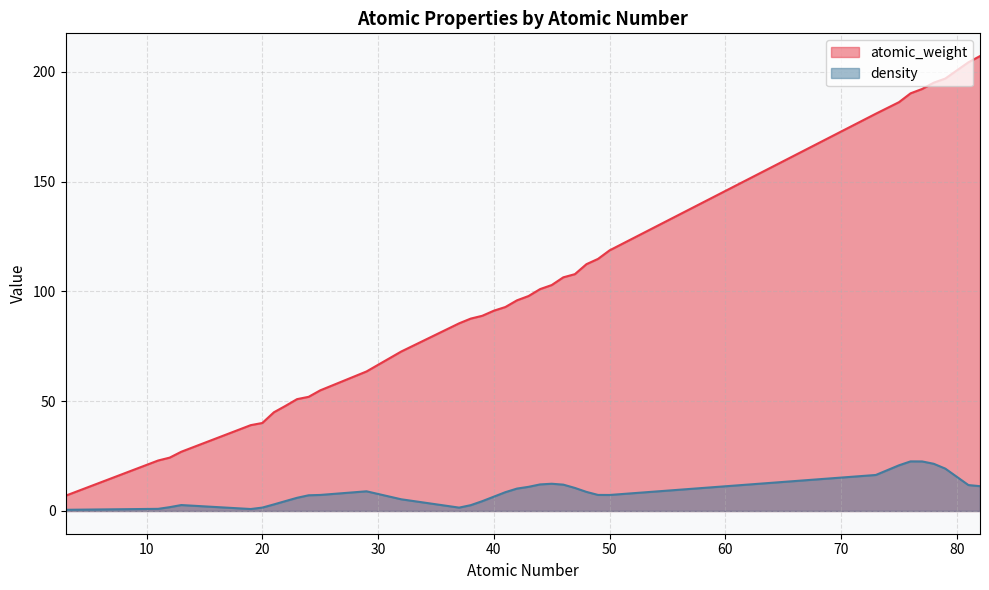

Reading left to right, list all the values displayed in this chart.

atomic_weight: 81=204.4	82=207.2	50=118.7	37=85.5	49=114.8	40=91.2	39=88.9	73=180.9	38=87.6	75=186.2	41=92.9	11=23.0	19=39.1	48=112.4	47=107.9	45=102.9	76=190.2	42=96.0	21=45.0	12=24.3	23=50.9	22=47.9	43=97.9	44=101.1	78=195.1	46=106.4	77=192.2	32=72.6	24=52.0	20=40.1	79=197.0	13=27.0	25=54.9	29=63.5	3=6.9
density: 81=11.8	82=11.3	50=7.3	37=1.5	49=7.3	40=6.5	39=4.5	73=16.4	38=2.6	75=20.8	41=8.6	11=1.0	19=0.9	48=8.7	47=10.5	45=12.4	76=22.6	42=10.2	21=3.0	12=1.7	23=6.0	22=4.5	43=11.0	44=12.1	78=21.5	46=12.0	77=22.6	32=5.3	24=7.2	20=1.5	79=19.3	13=2.7	25=7.3	29=9.0	3=0.5